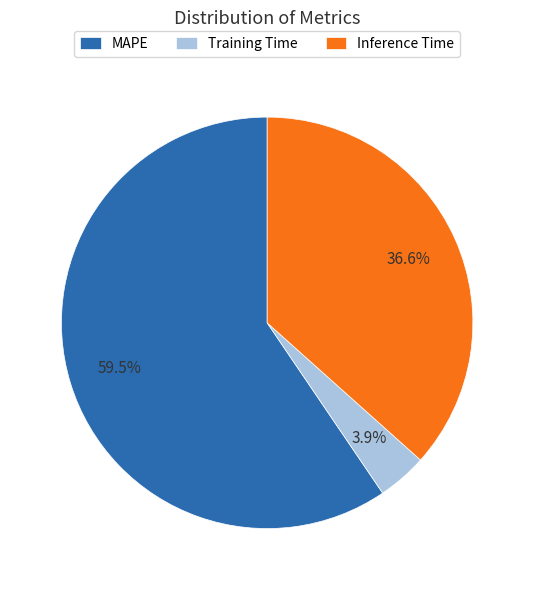

To the nearest percent, what portion does Training Time represent?

4%